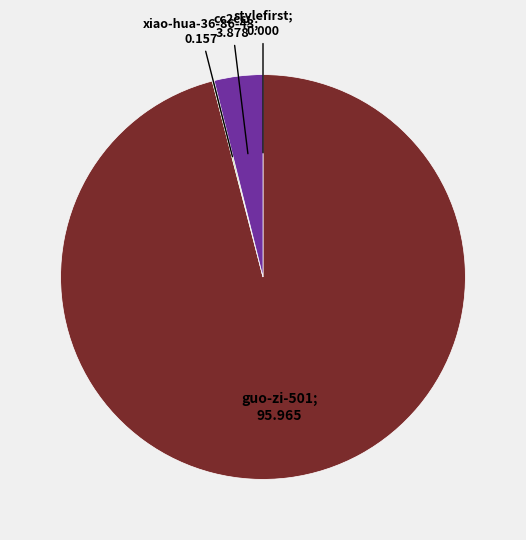

Is there any slice that represents more than half of the pie?

Yes